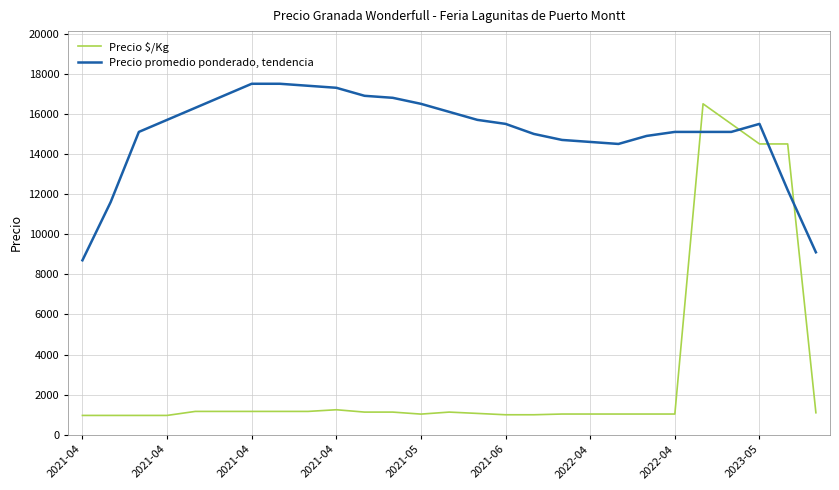

Which series has the largest total across all categories?

Precio promedio ponderado, tendencia